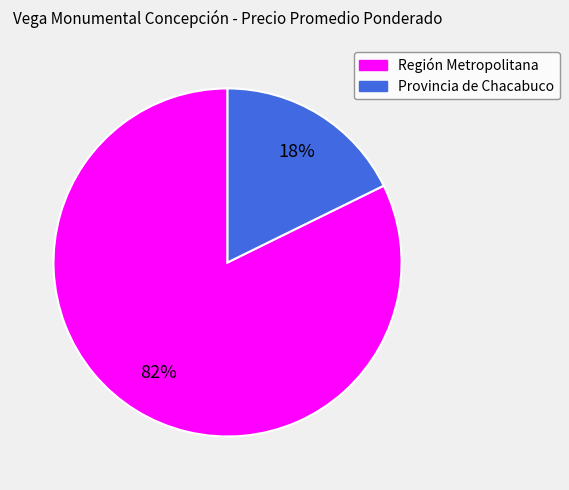

Which slice represents more than half of the pie?

Región Metropolitana